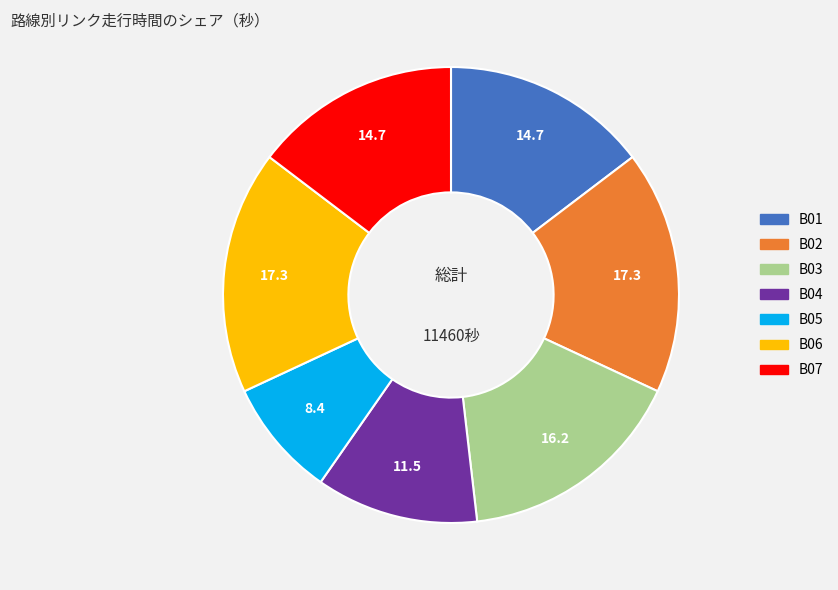

How many slices are in this pie chart?

7